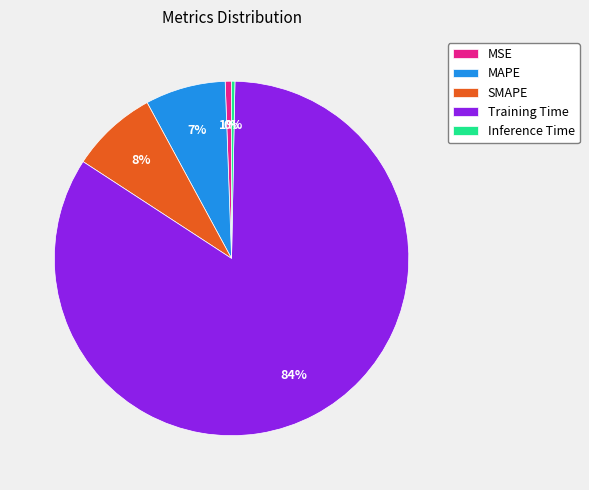

How many slices are in this pie chart?

5